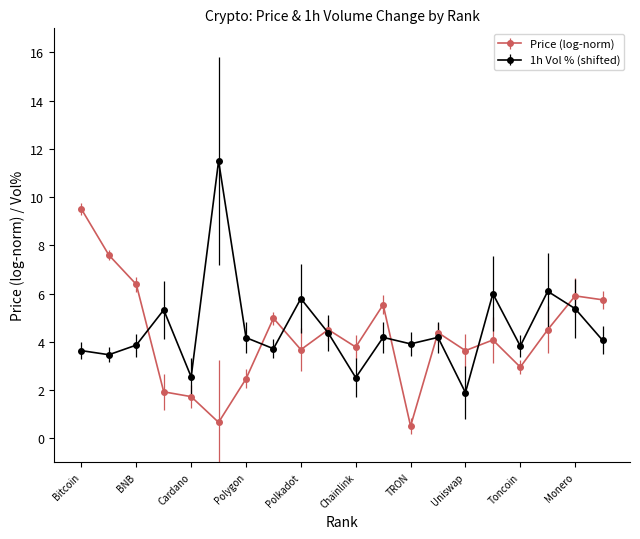

True or false: 1h Vol % (shifted) has more than 2 points higher than both neighbors.

True